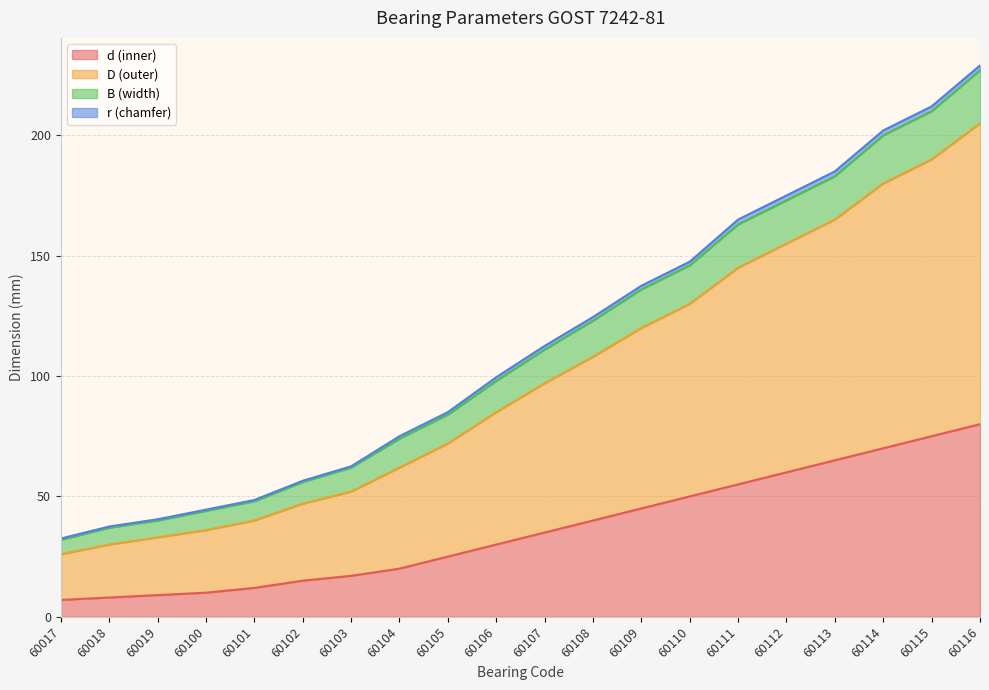

How many lines are shown in the chart?

4